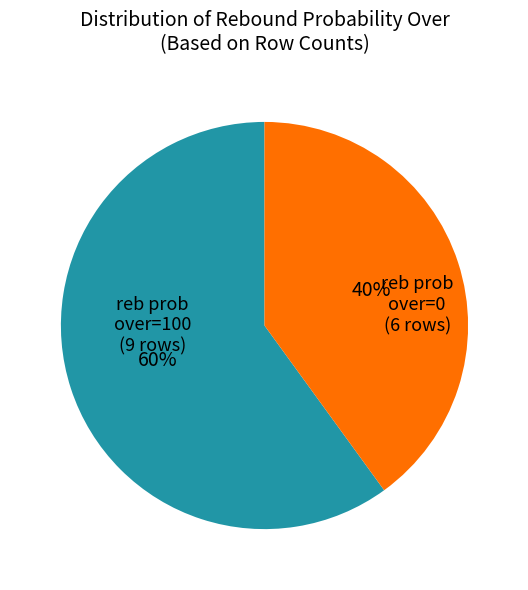

Is there any slice that represents more than half of the pie?

Yes